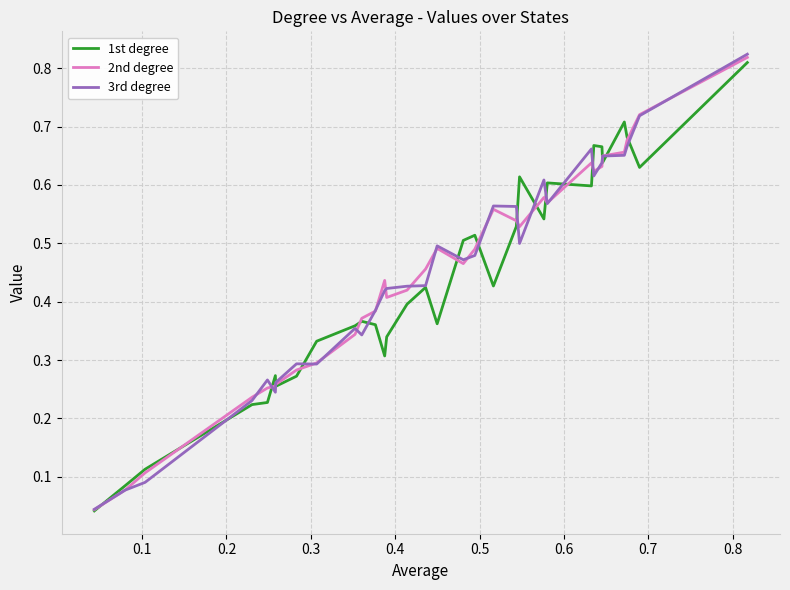

True or false: 3rd degree and 2nd degree cross at least once.

True